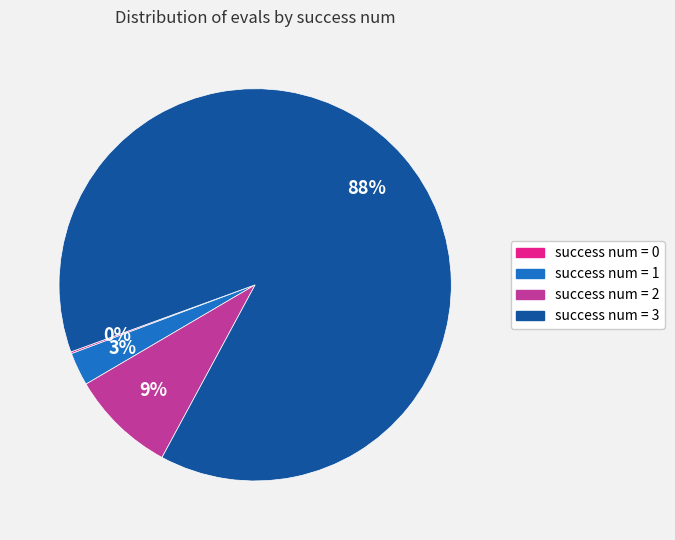

Is there any slice that represents more than half of the pie?

Yes